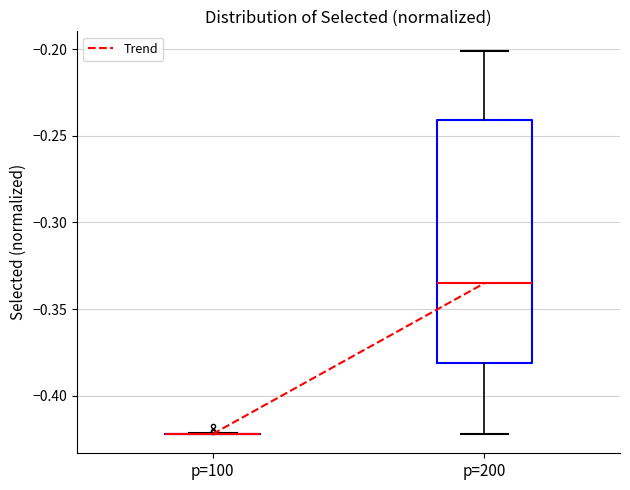

Reading left to right, transcribe this box plot: for each box, give where its median line is, the range the box spans, and where its two whiskers end, as read against the y-axis. The values are not printed on the chart, so give them approximately, as read against the axis.

p=100: box collapsed to a line at -0.420, whiskers -0.420 to -0.420
p=200: median -0.335, box -0.380 to -0.240, whiskers -0.420 to -0.200